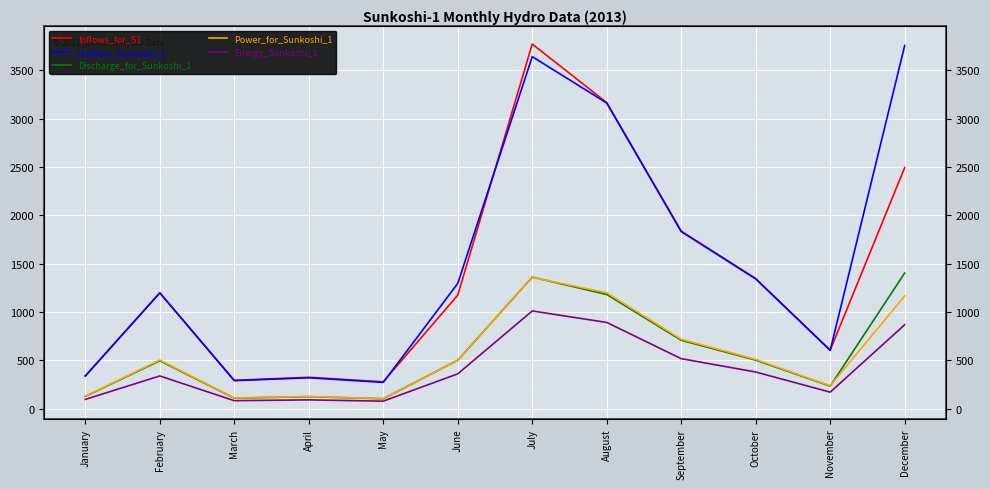

At which label is Discharge_for_Sunkoshi_1 closest to 751?

September